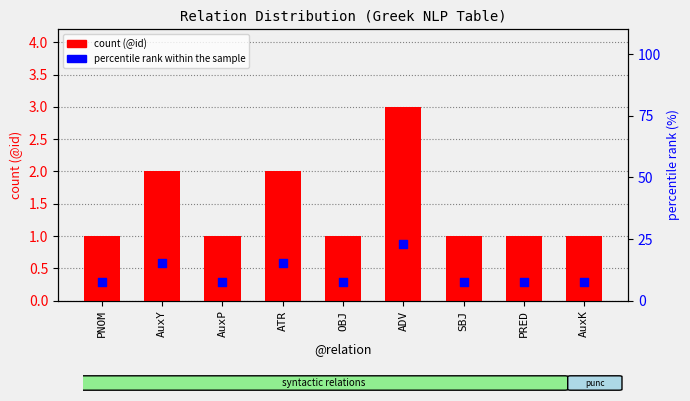

Which series has the largest total across all categories?

percentile rank within the sample